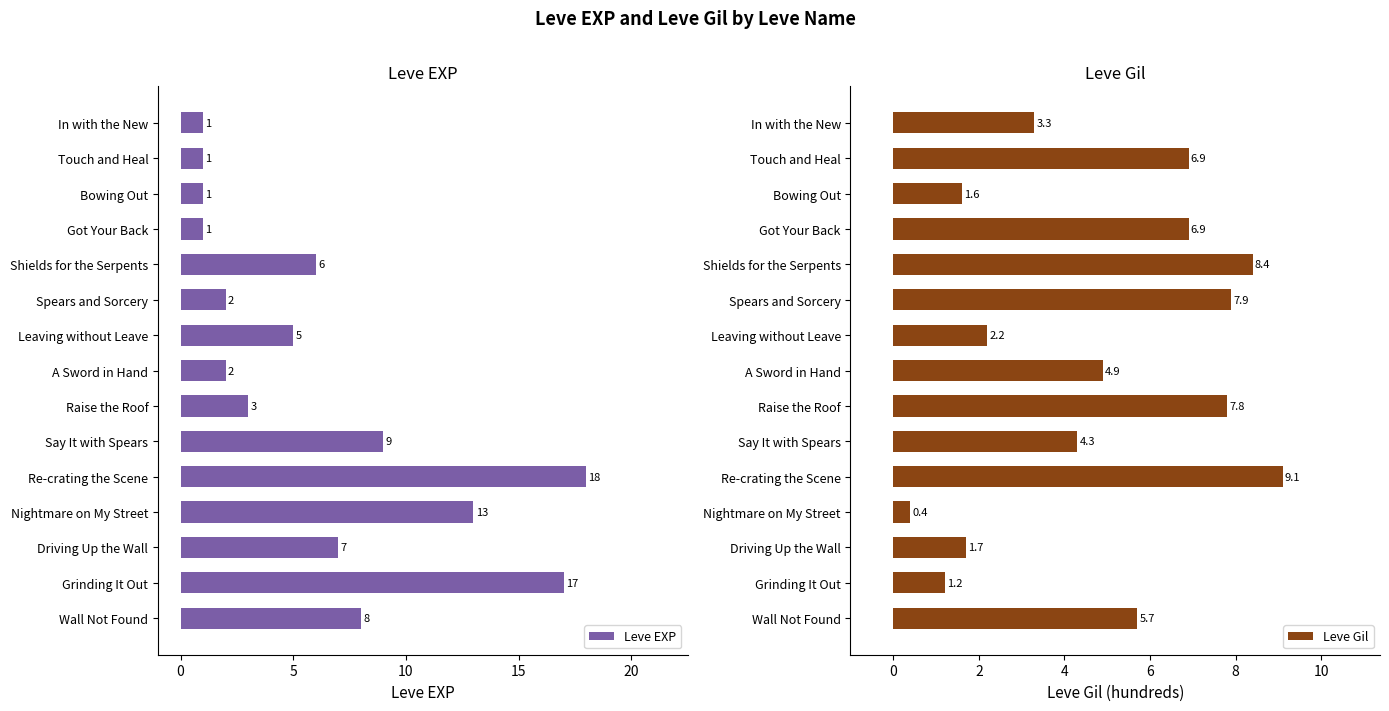

Where is Leve Gil nearest to the value 4?

Say It with Spears